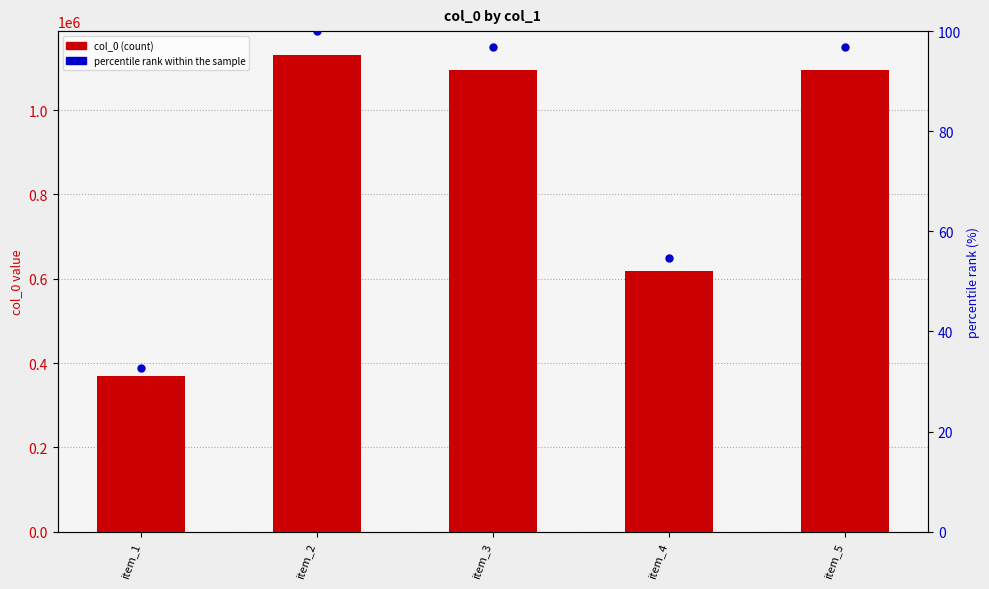

What is the total value across all series at item_2?

1130913.0